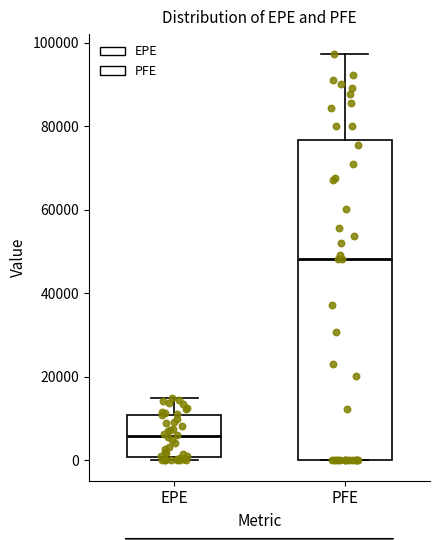

Reading left to right, read every box against the y-axis: the position of its median line, the range the box covers, and the ends of its whiskers. The values are not printed on the chart, so give them approximately, as read against the axis.

EPE: median 6000, box 0 to 10000, whiskers 0 (just below the box's lower edge) to 14000
PFE: median 48000, box 0 to 76000, whiskers 0 to 98000